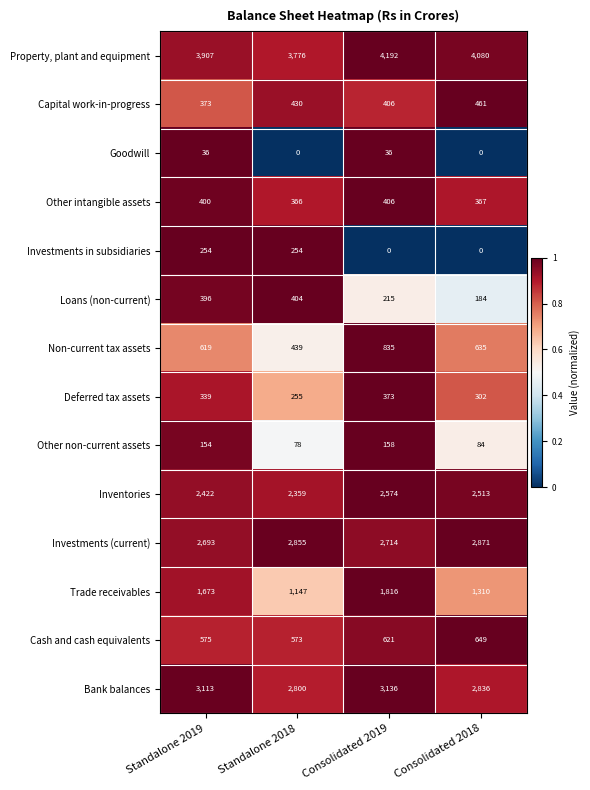

The Trade receivables series shows 1147 at Standalone 2018. True or false?

True